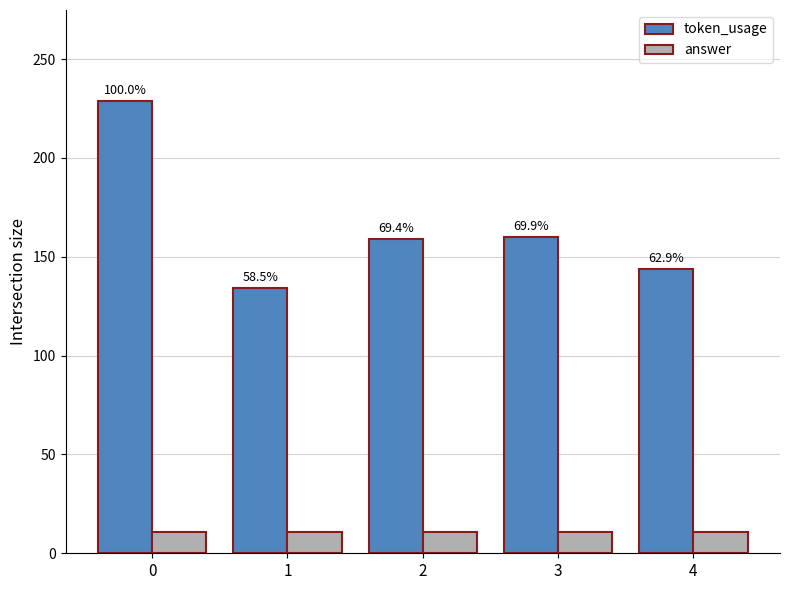

How many bars are there in each group?

2